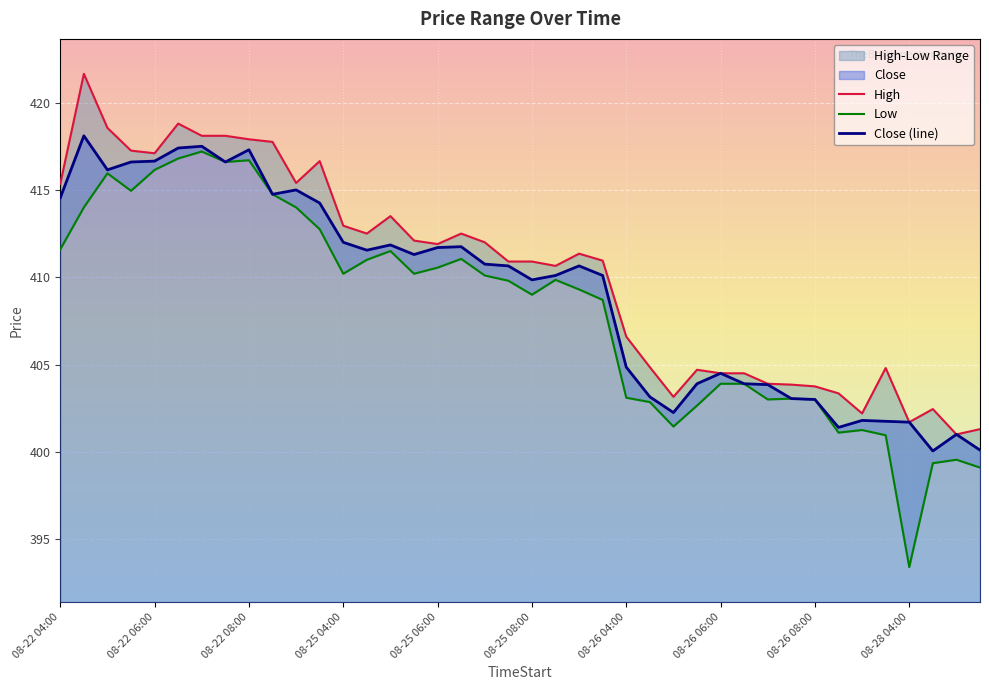

Does the chart display data point markers on the line(s)?

No